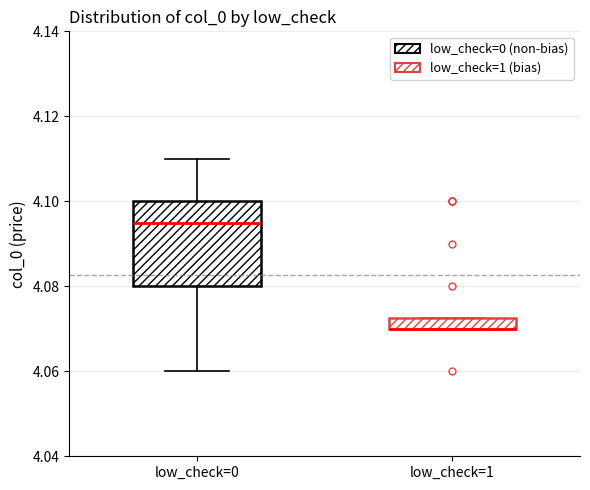

Which box is the tallest, from its lower edge to its upper edge?

low_check=0